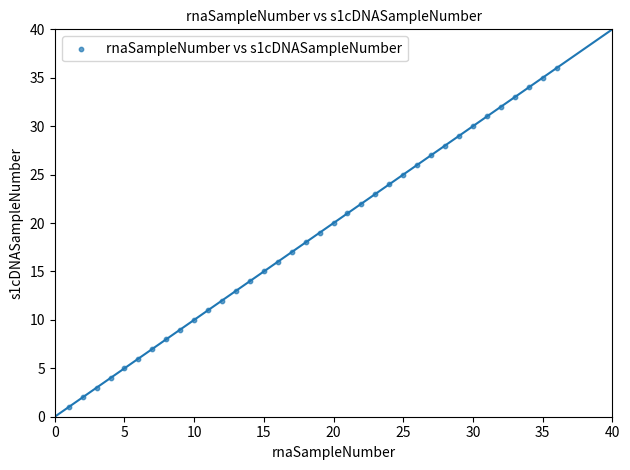

What is the range of X values (max minus min)?

35